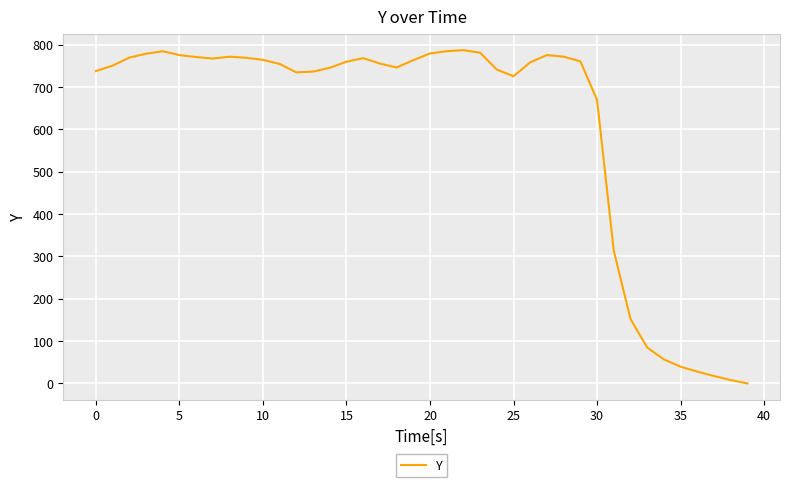

What is the difference between the maximum and minimum values?

787.1